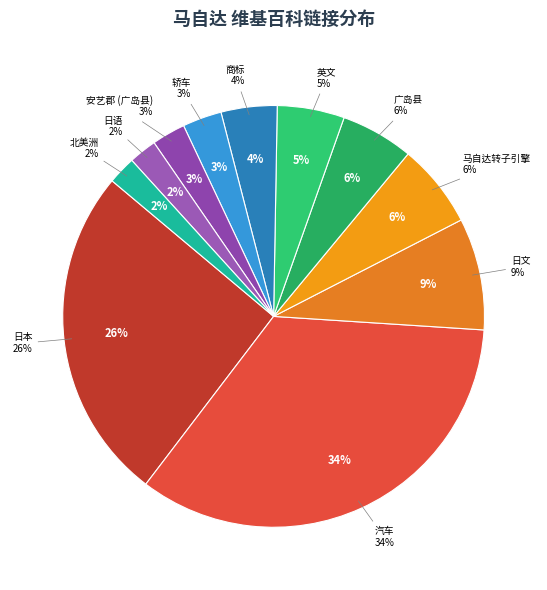

Which category has the smallest portion of the pie?

日语